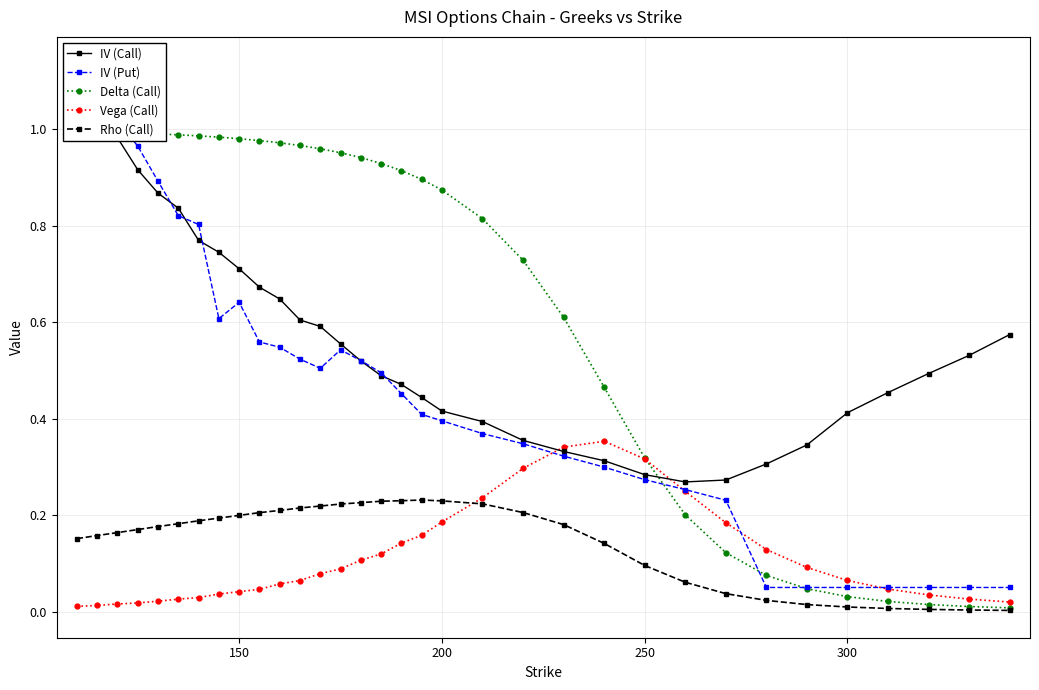

True or false: Rho (Call) and Vega (Call) intersect in this chart.

True